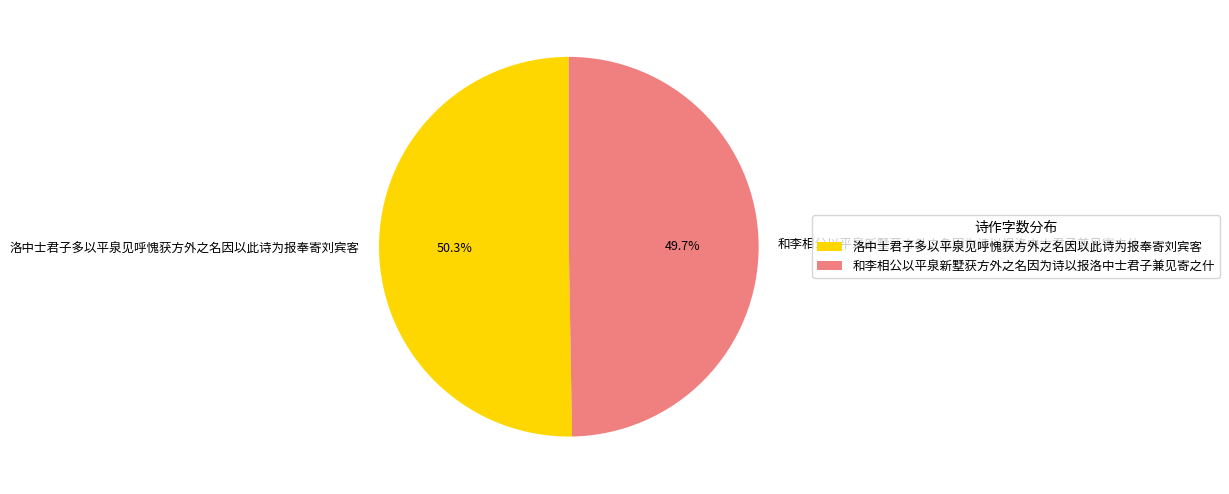

Does any single category account for the majority?

Yes